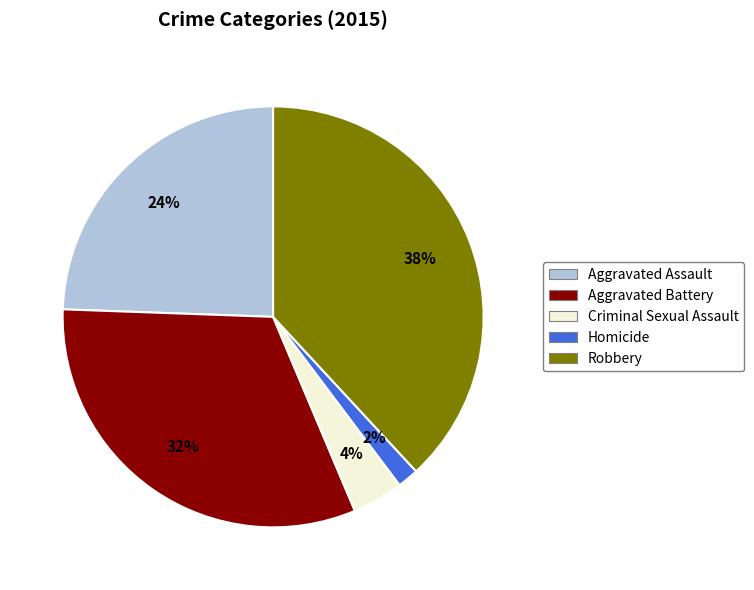

How many segments does this pie chart have?

5